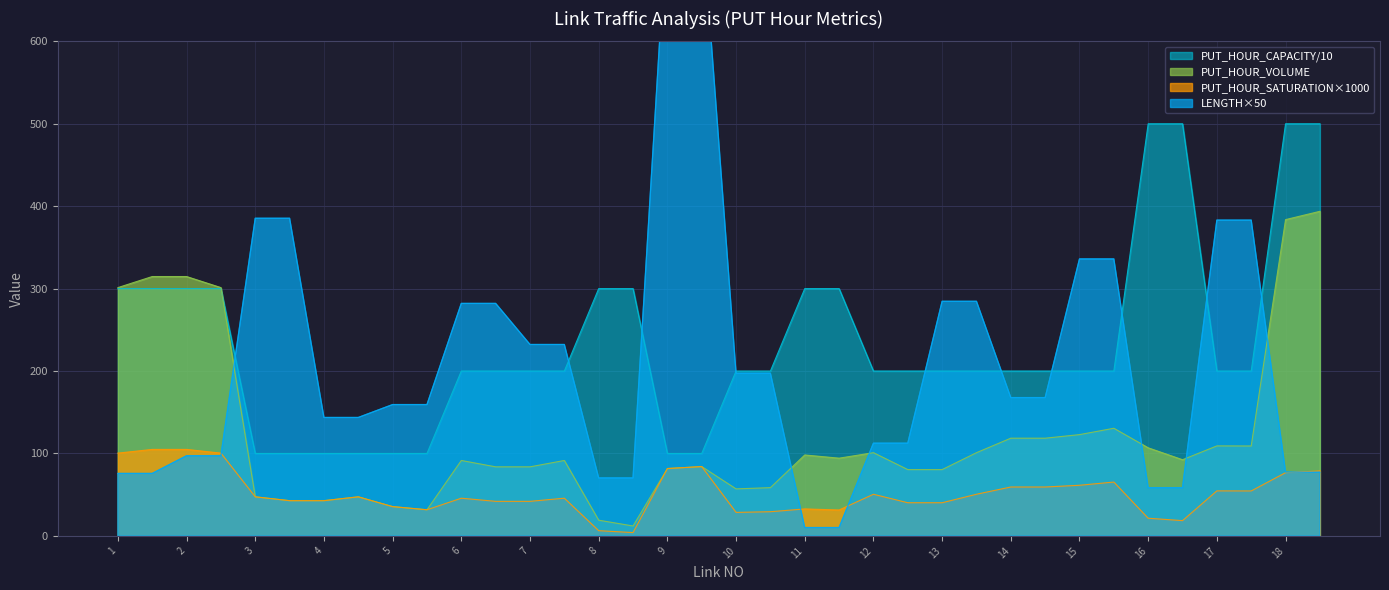

How many times do PUT_HOUR_VOLUME and PUT_HOUR_CAPACITY cross each other?

1